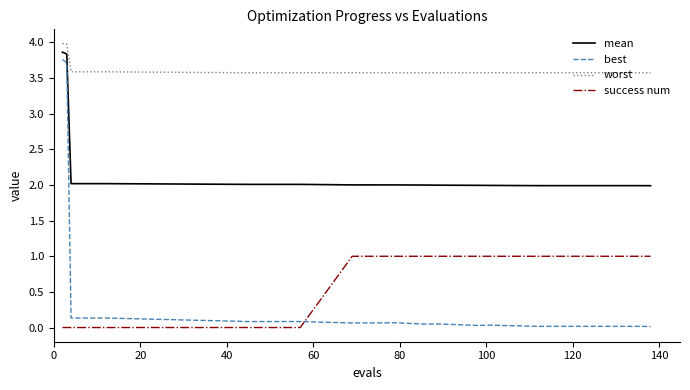

Does the chart display data point markers on the line(s)?

No